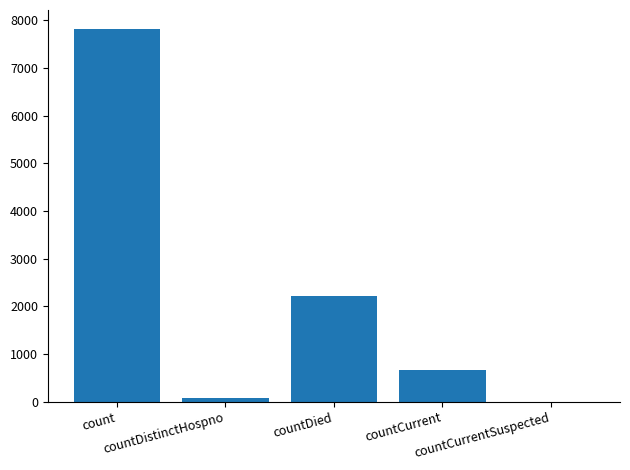

Approximately how many times larger is the value at countDied compared to count?

0.3